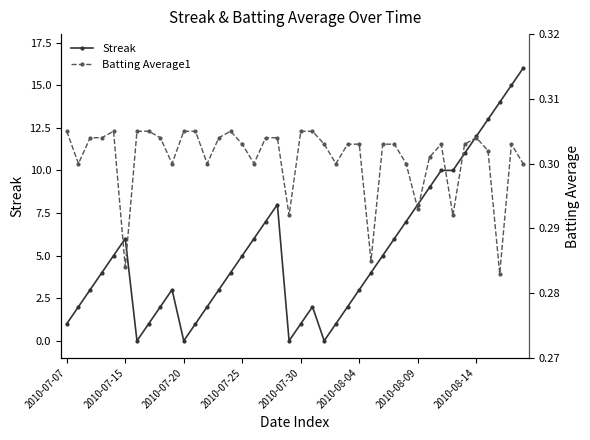

At which category does Streak reach its first local peak?

2010-07-15